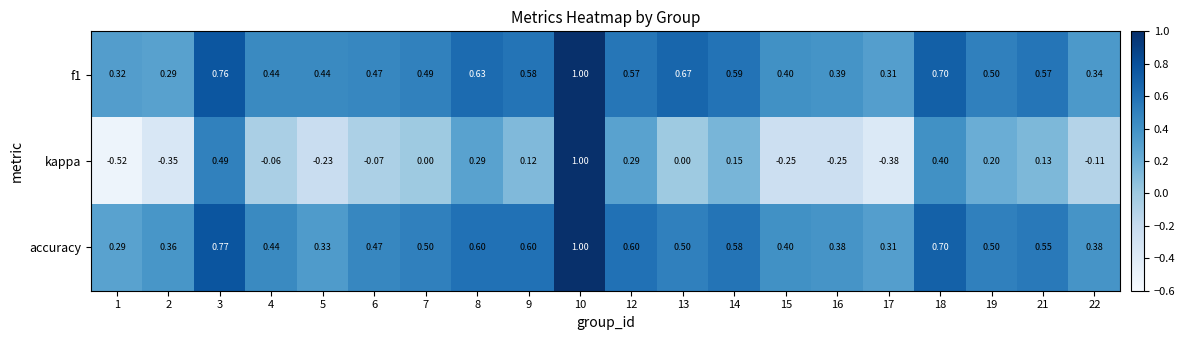

Which series changed the most between 6 and 14?

kappa